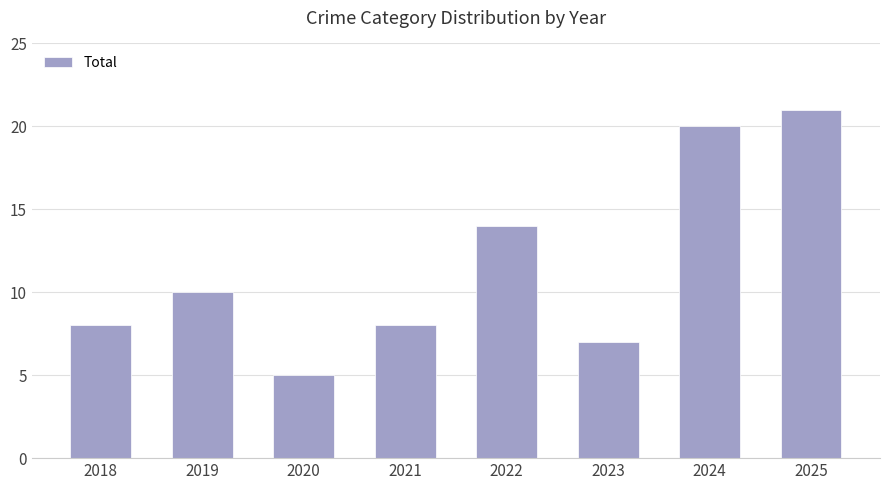

The value at 2023 is 5. True or false?

False